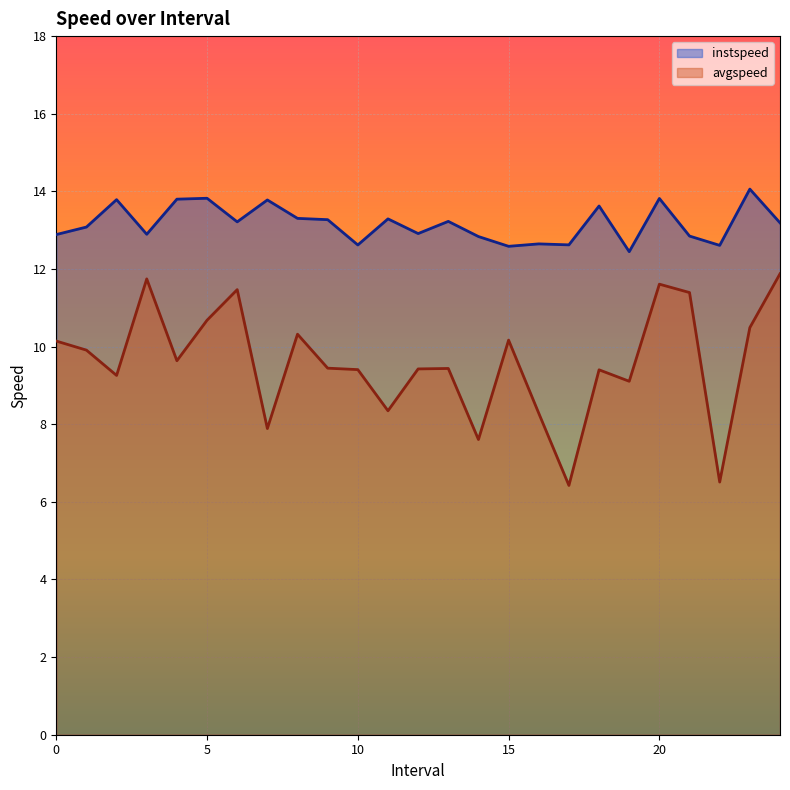

Which series has the largest range (max minus min)?

avgspeed